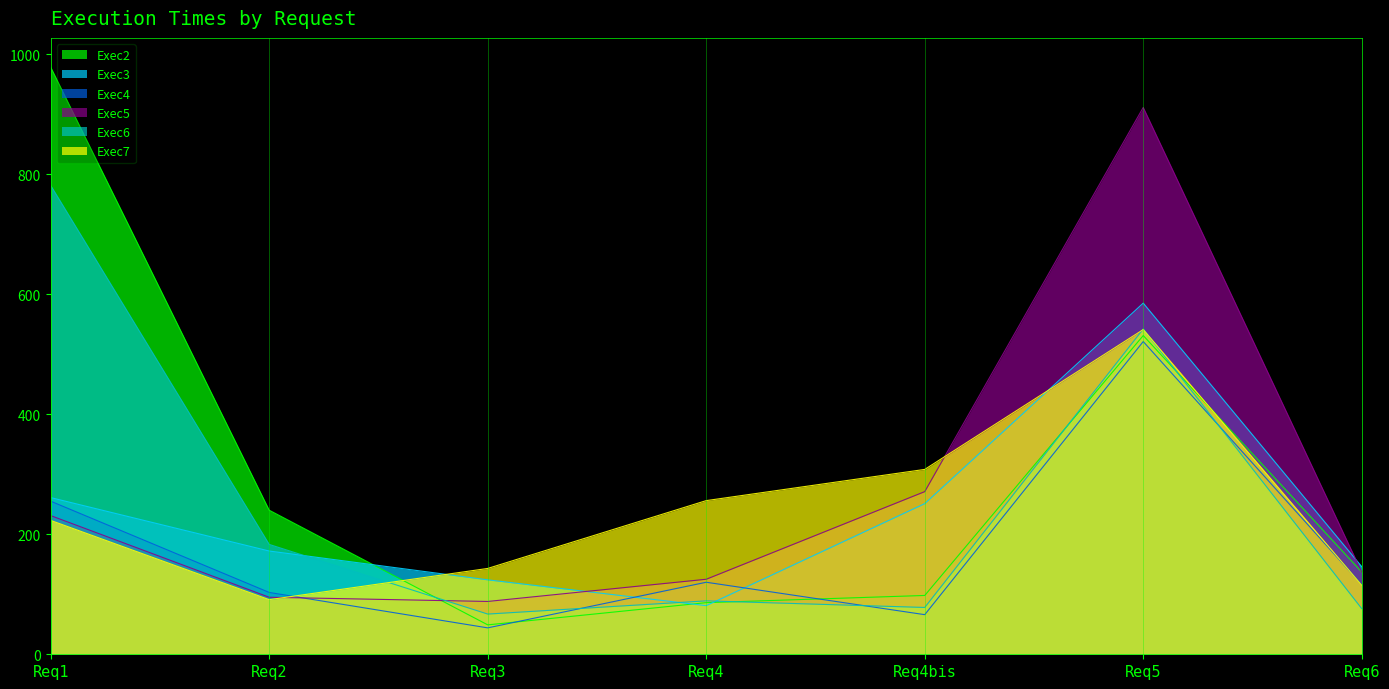

Between Req1 and Req3, which series saw the biggest shift?

Exec2